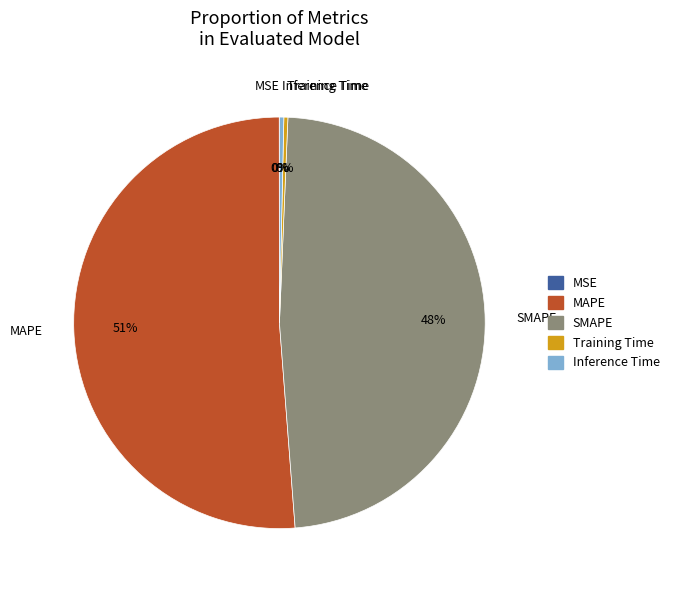

To the nearest percent, what percentage of the pie is SMAPE?

48%